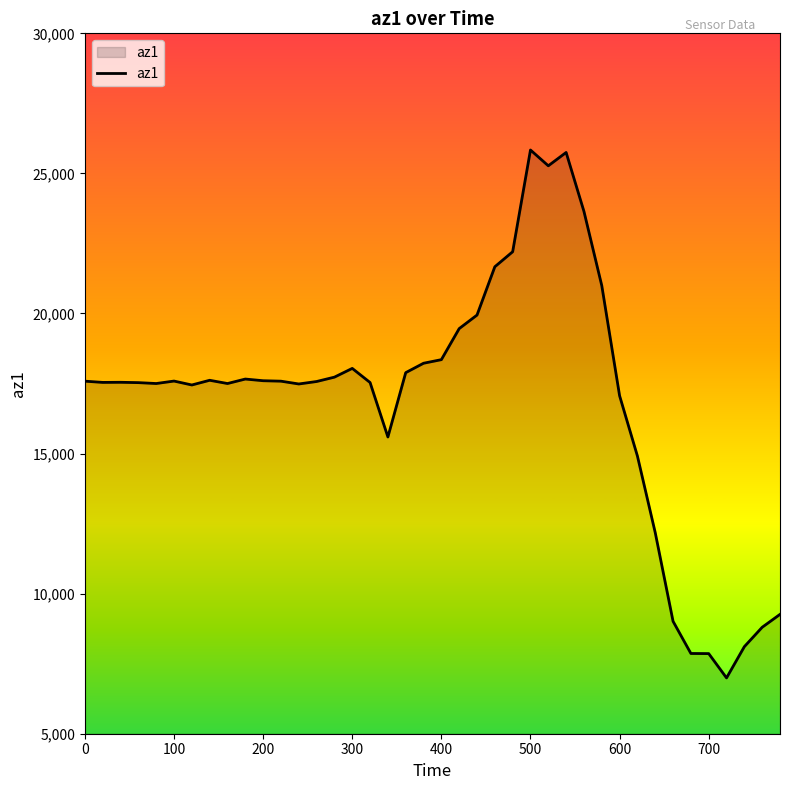

What is the greatest value displayed?

25836